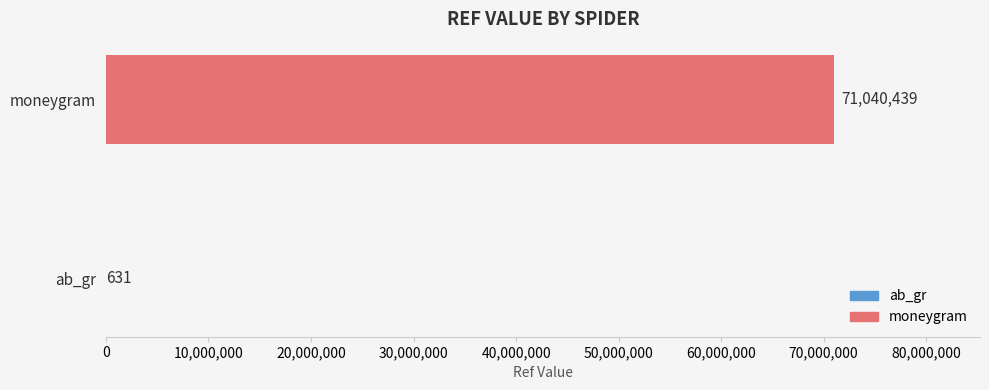

At which category does the chart reach its peak across all series?

moneygram